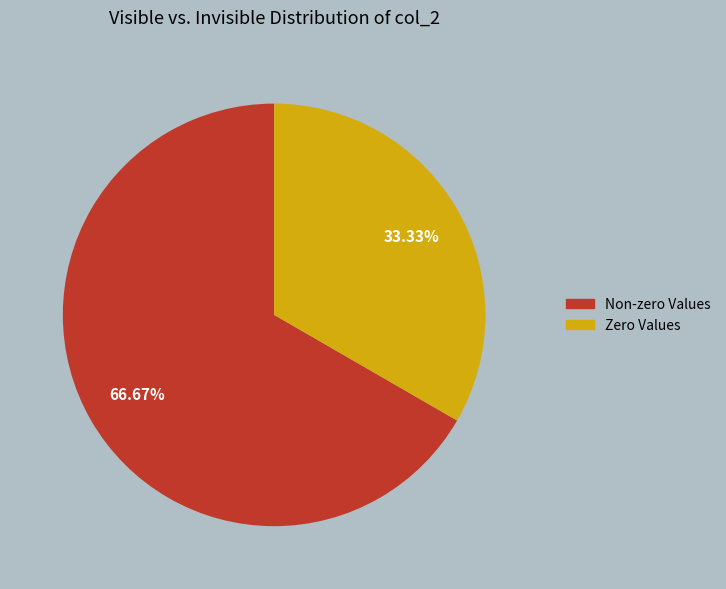

Does any single category account for the majority?

Yes